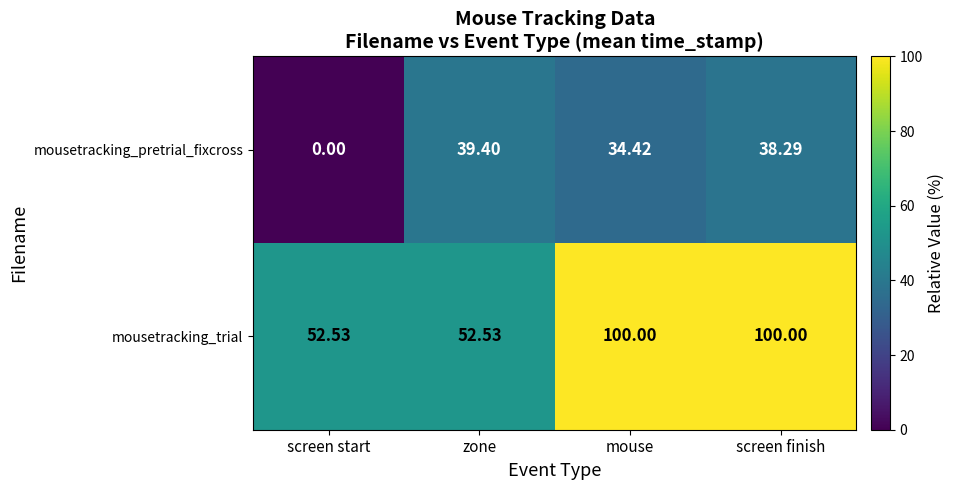

Which series has the widest spread of values?

mousetracking_trial